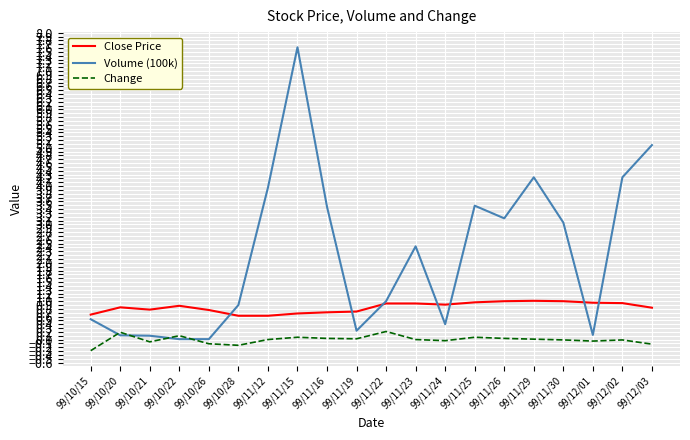

At which category is the sum across all series the highest?

99/11/15